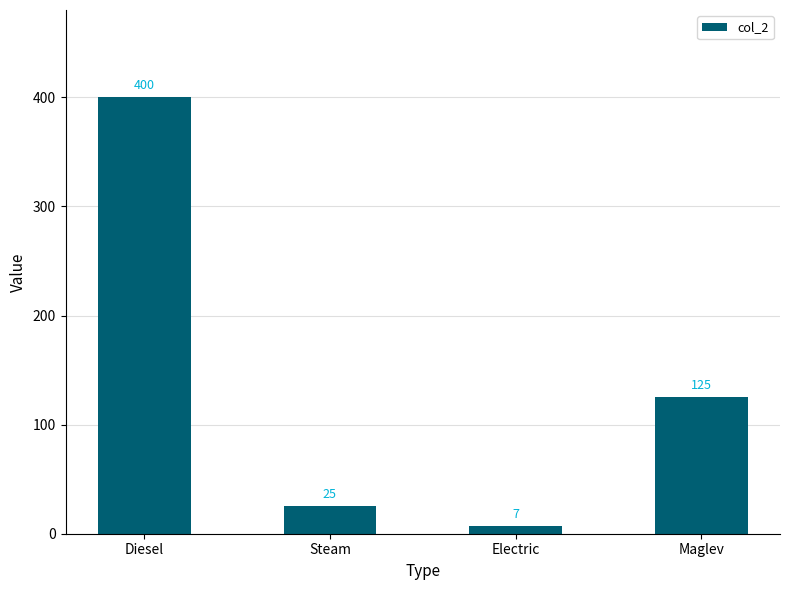

Are the bars grouped side by side (vs. stacked)?

No